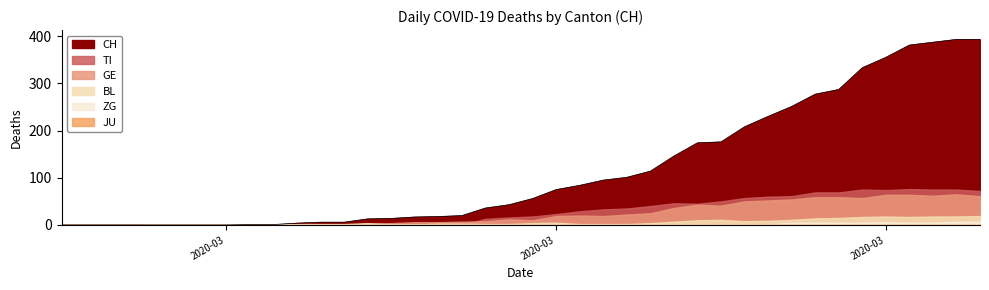

Where does the BL series first go above 3?

2020-03-09